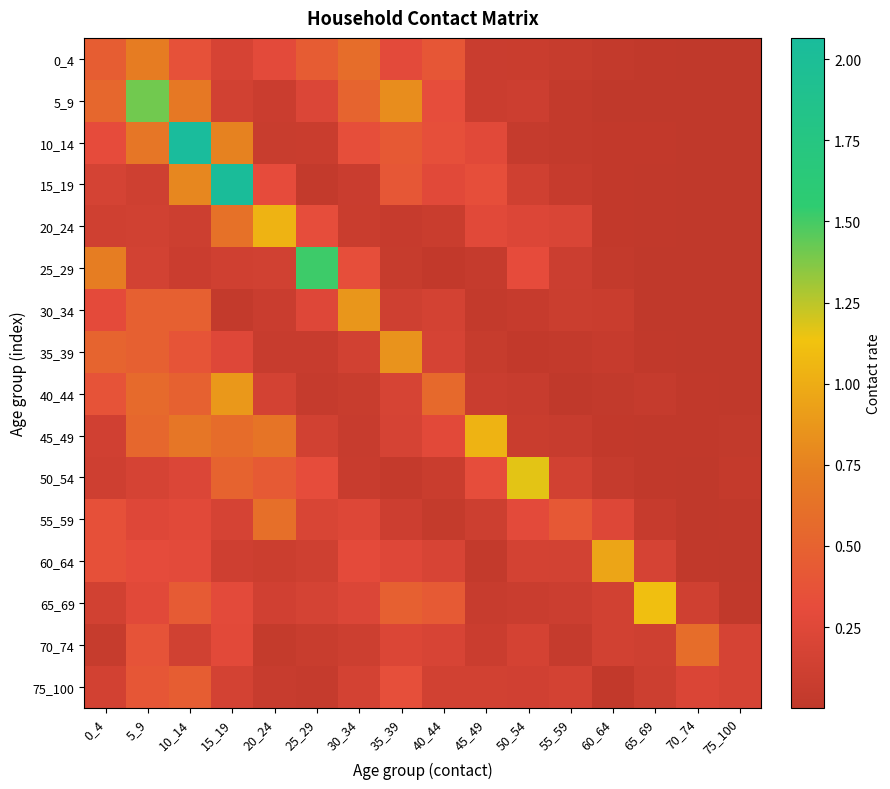

Which series has the widest spread of values?

10_14